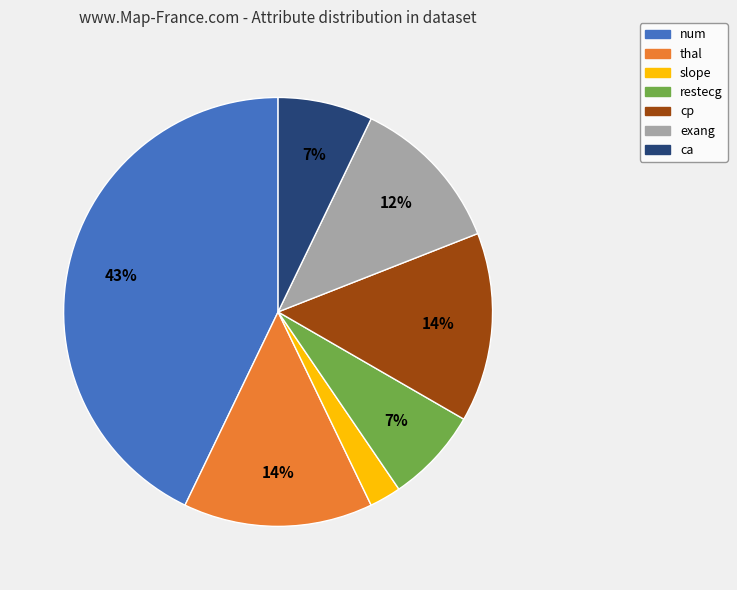

How many slices are in this pie chart?

7